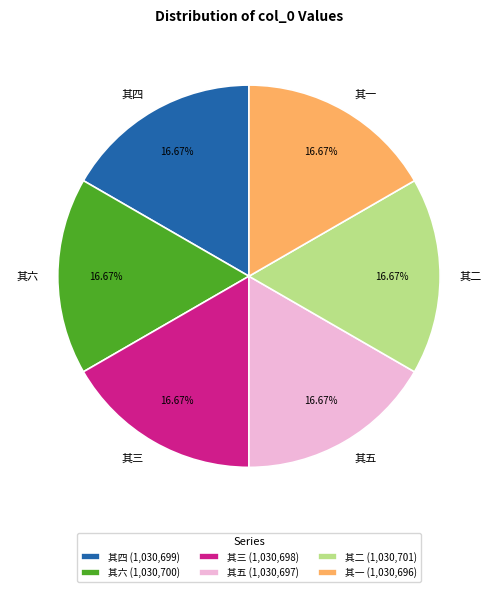

Is the sum of 其六 and 其三 greater than half?

No